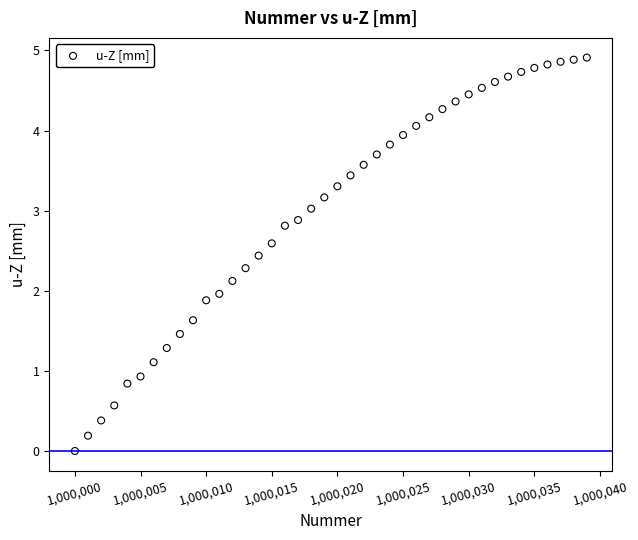

What is the range of Y values (max minus min)?

4.9